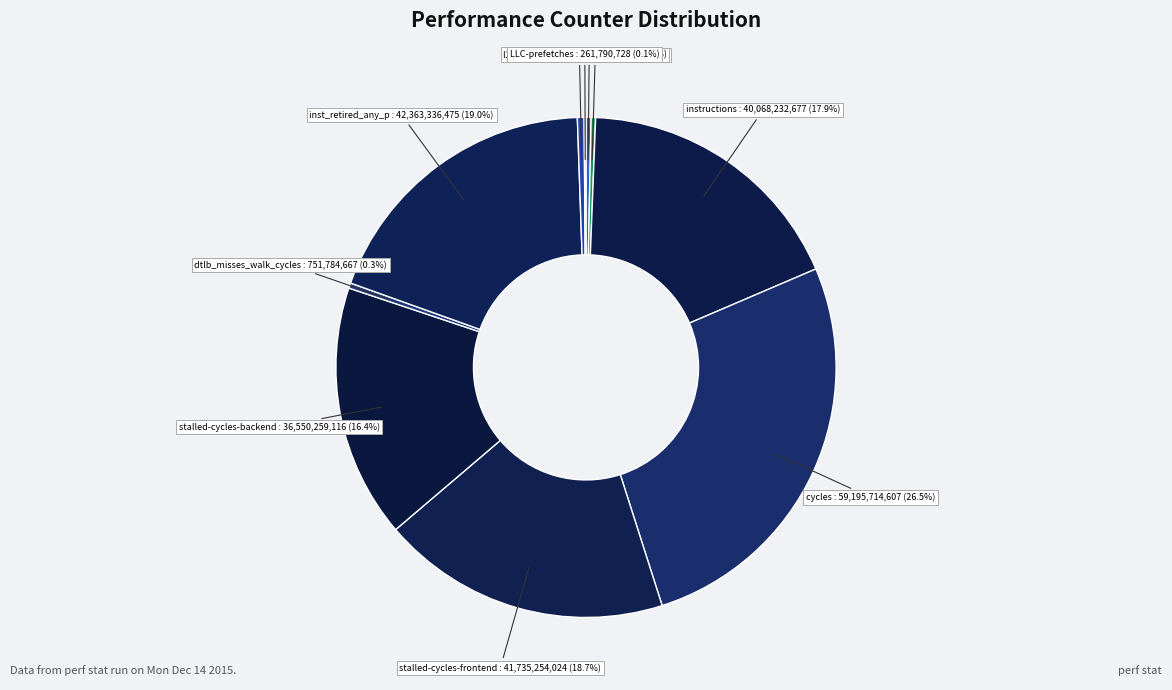

Combined, what portion of the pie is stalled-cycles-frontend and dtlb_misses_walk_cycles?

19.0%